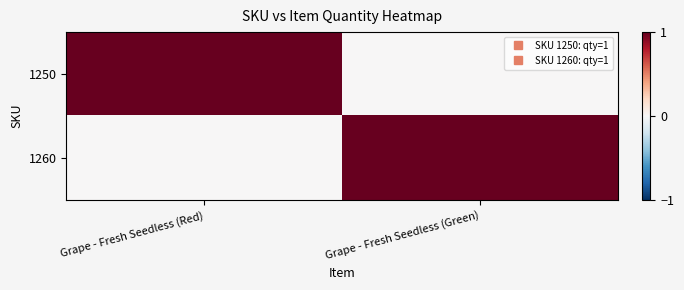

What is the greatest value displayed?

1